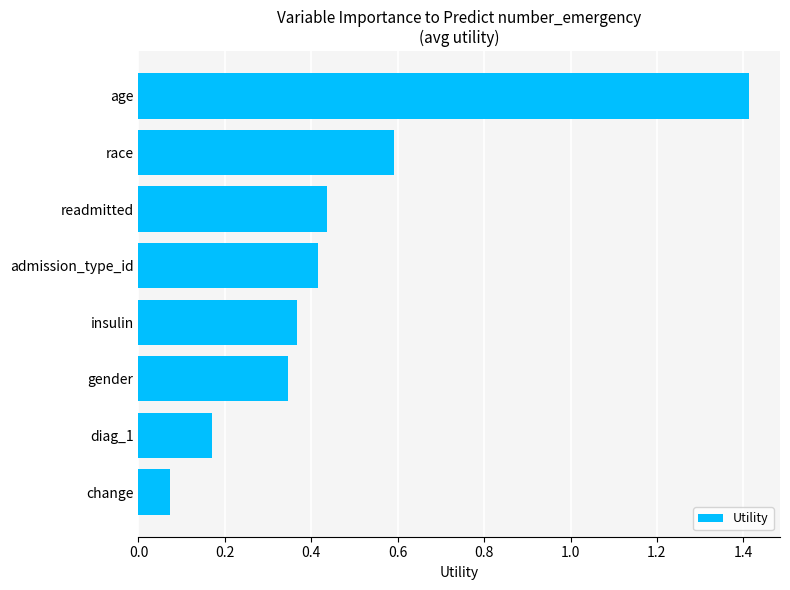

Is it true that the value at diag_1 is 0.3?

False